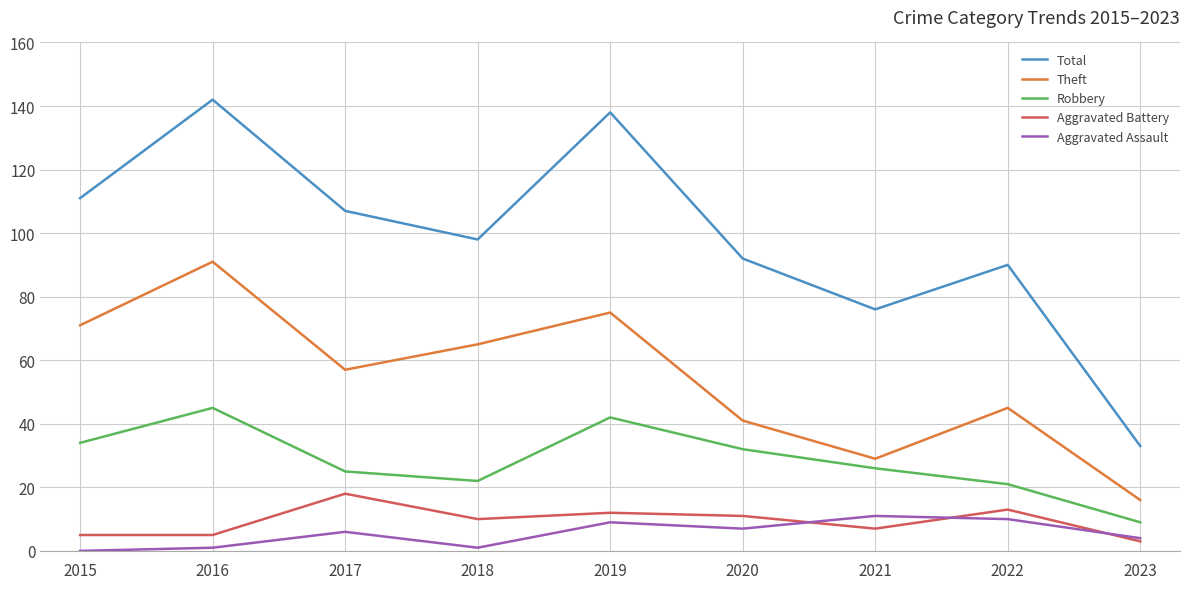

Is it true that Robbery equals 26 at 2021?

True